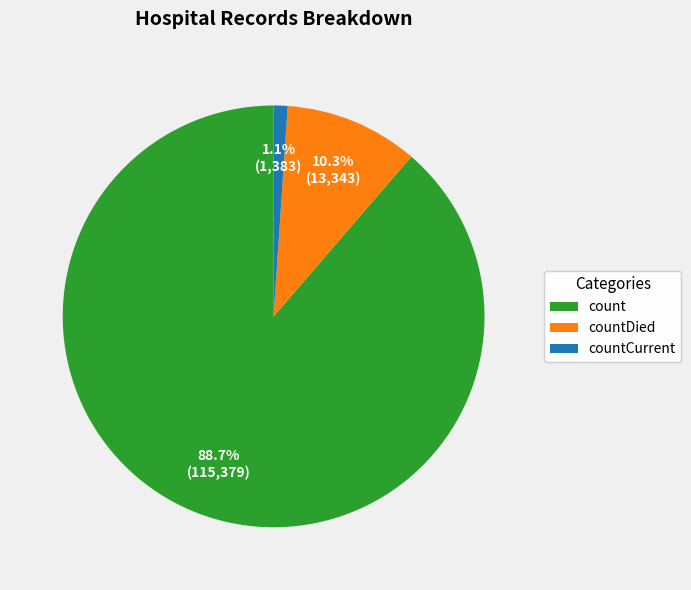

Between countCurrent and count, which is larger?

count